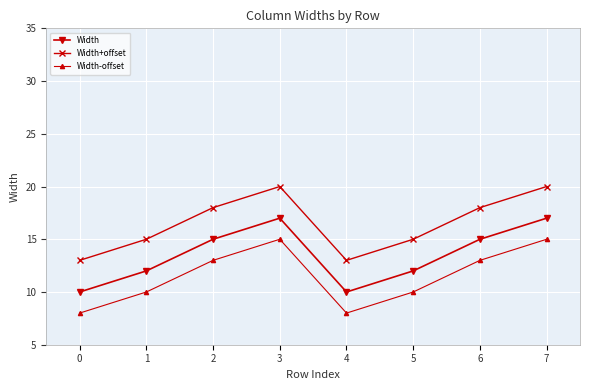

Is the value of Width at 0 greater than the value of Width-offset at 6?

No